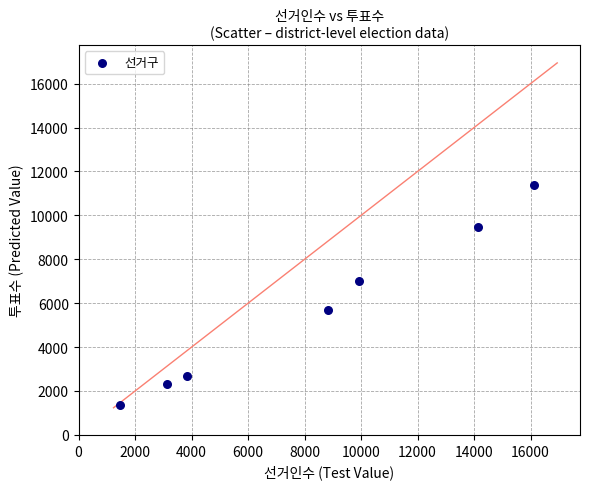

What is the average X value?

8201